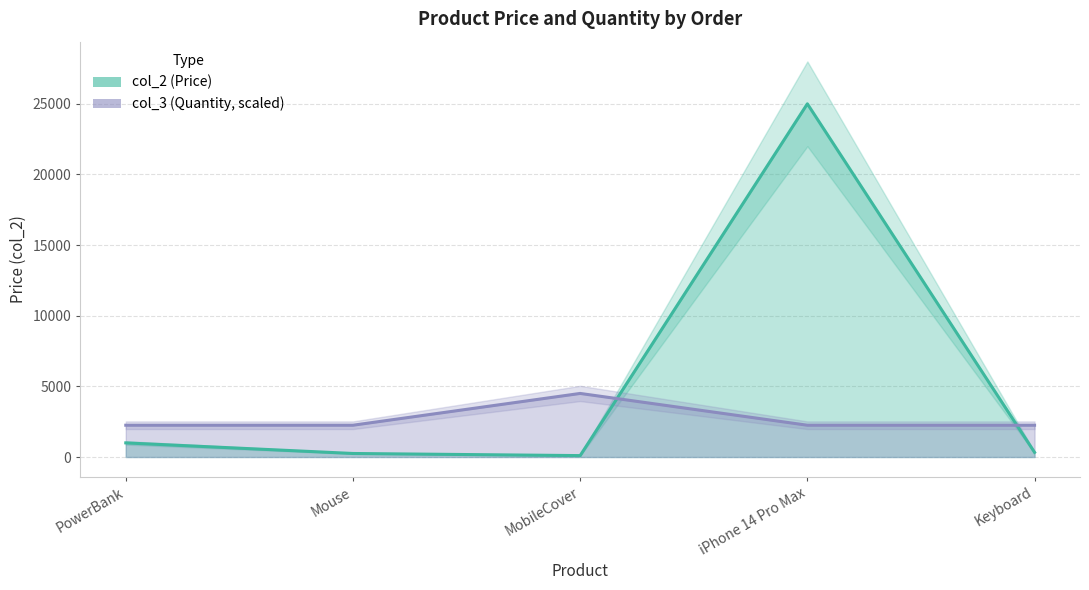

What position from the left is iPhone 14 Pro Max?

4